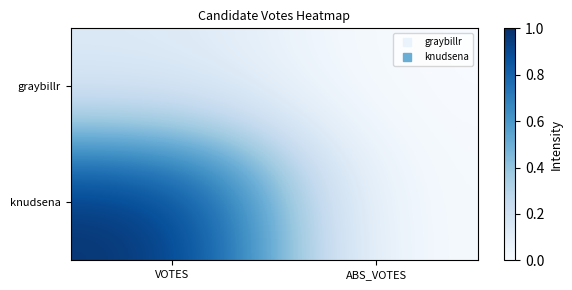

At which category does the chart reach its minimum across all series?

ABS_VOTES